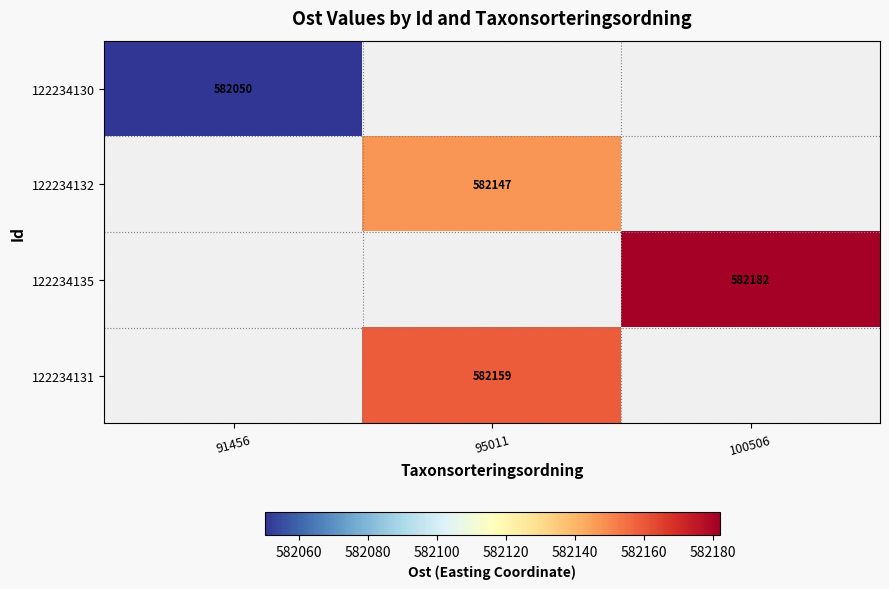

The value of 122234132 at 95011 is 387893. True or false?

False